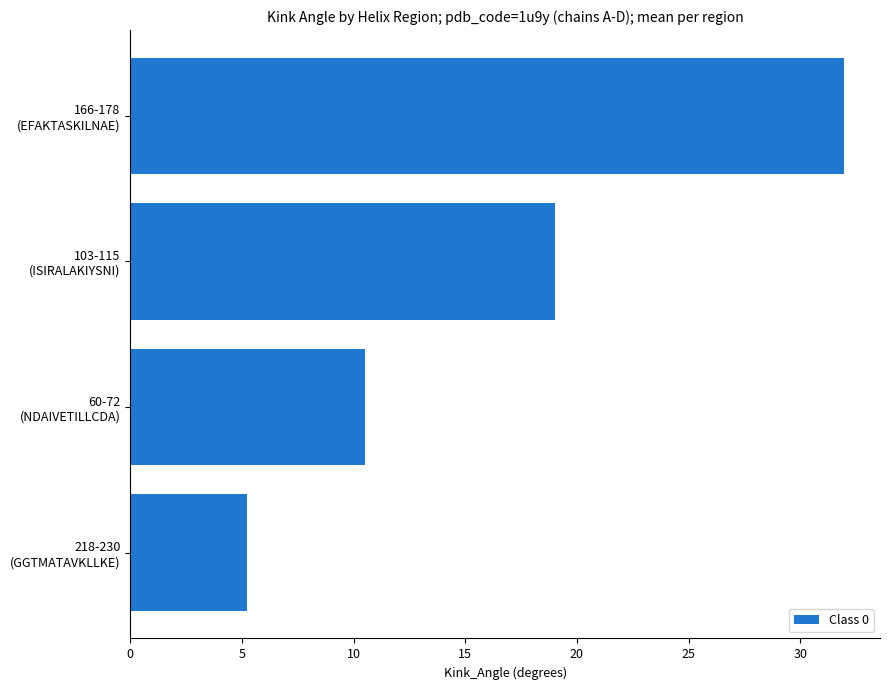

What is the smallest value displayed?

5.2